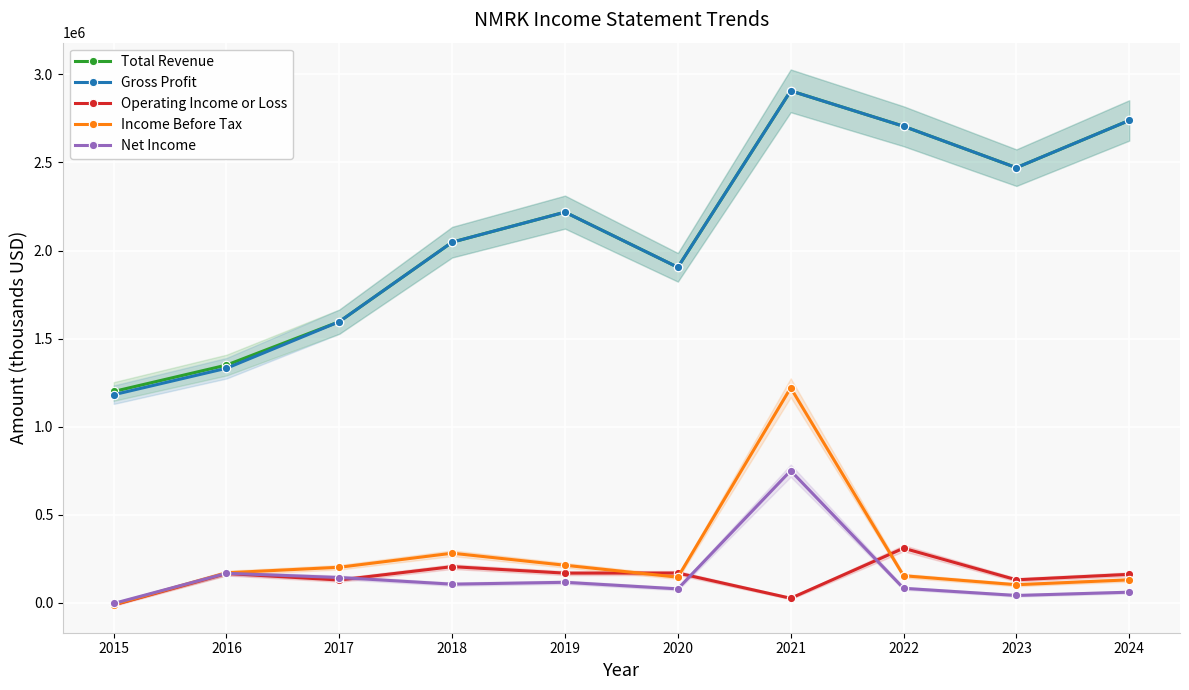

True or false: Income Before Tax and Total Revenue cross at least once.

False